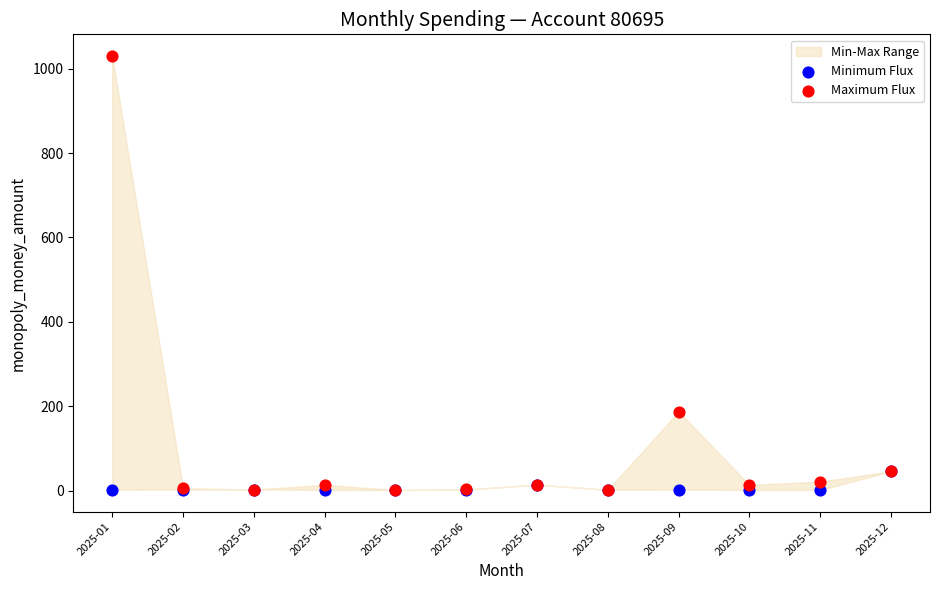

In the Maximum Flux series, what Y value is closest to 515?

187.0